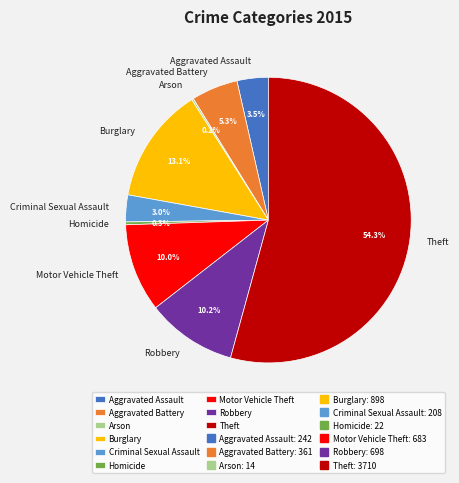

What percentage is NOT represented by Robbery?

89.8%